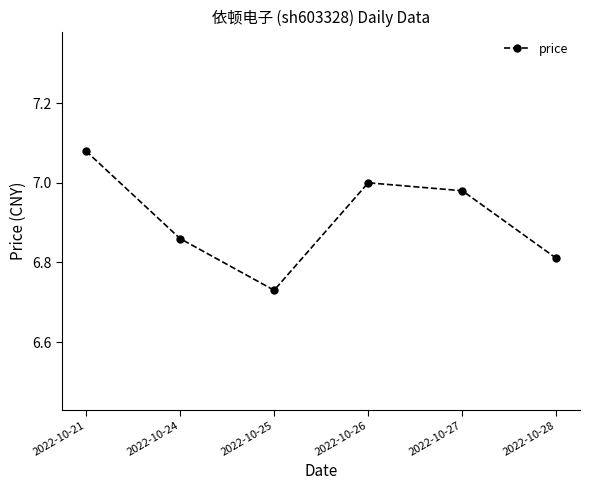

Which category has the lowest value across all series?

2022-10-25